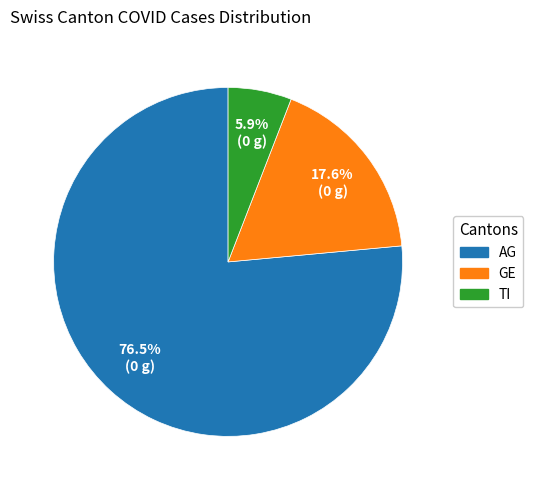

To the nearest percent, what portion does TI represent?

6%